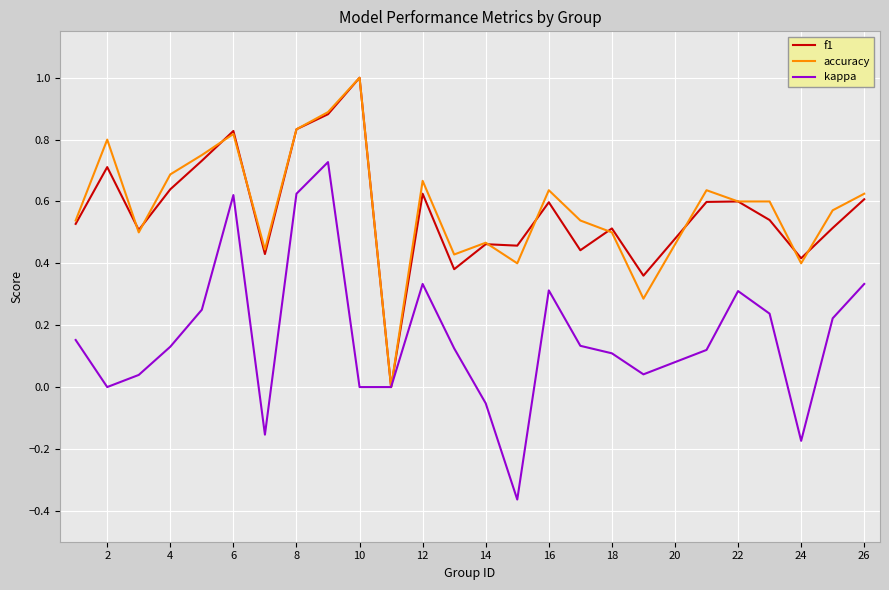

Which series has the largest range (max minus min)?

kappa